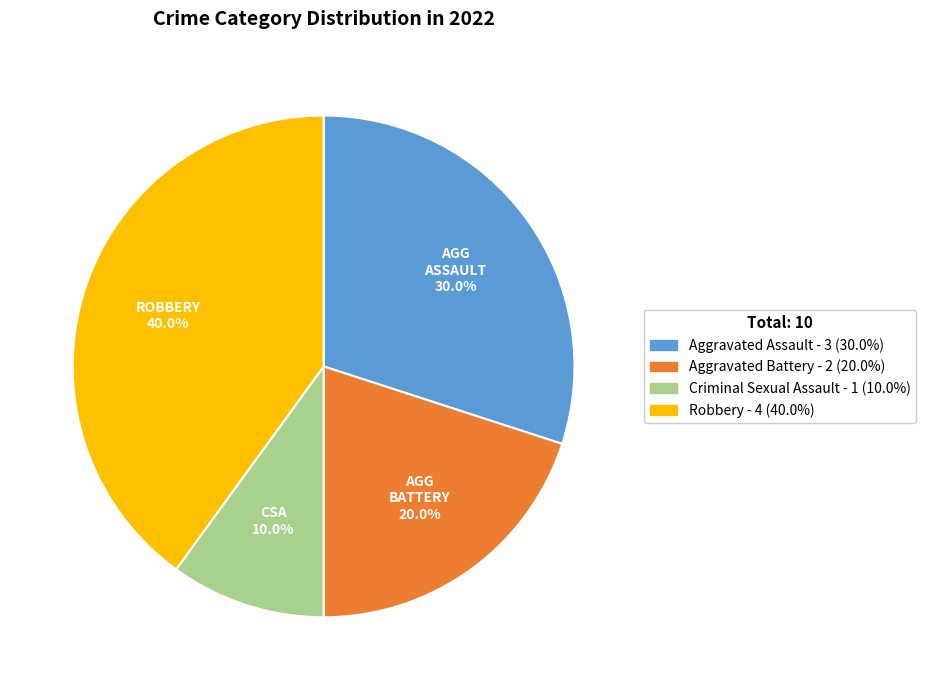

Between Robbery and Aggravated Assault, which is larger?

Robbery